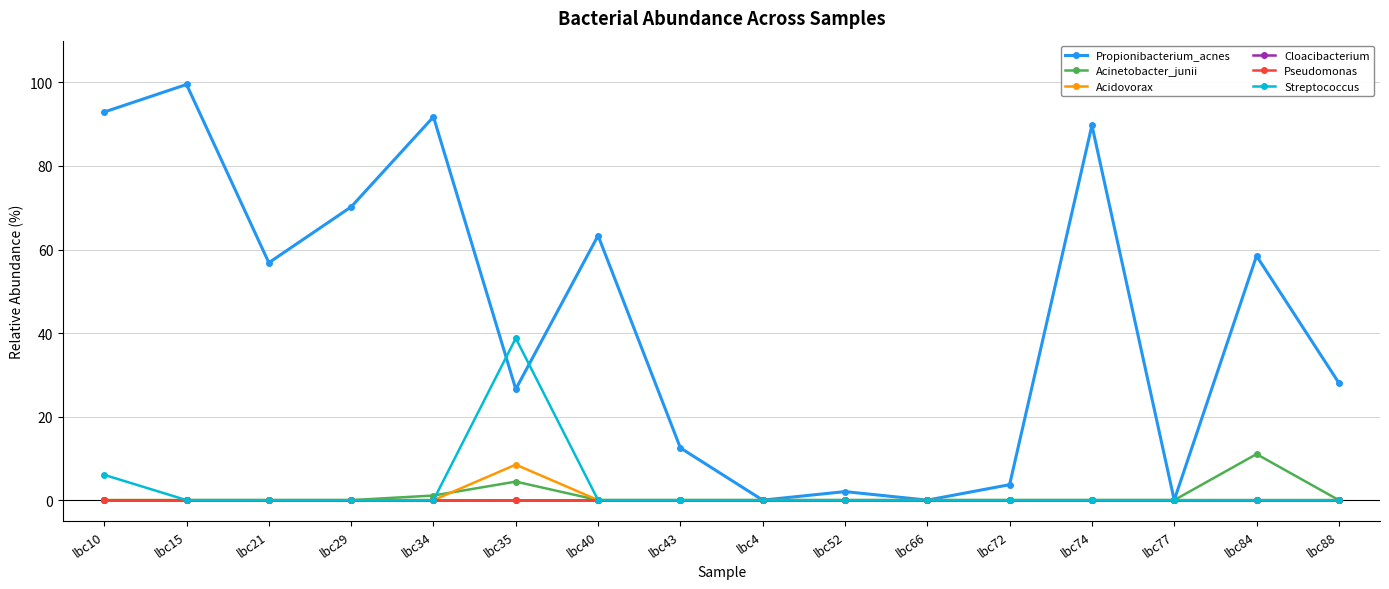

Does the chart have visible grid lines?

Yes